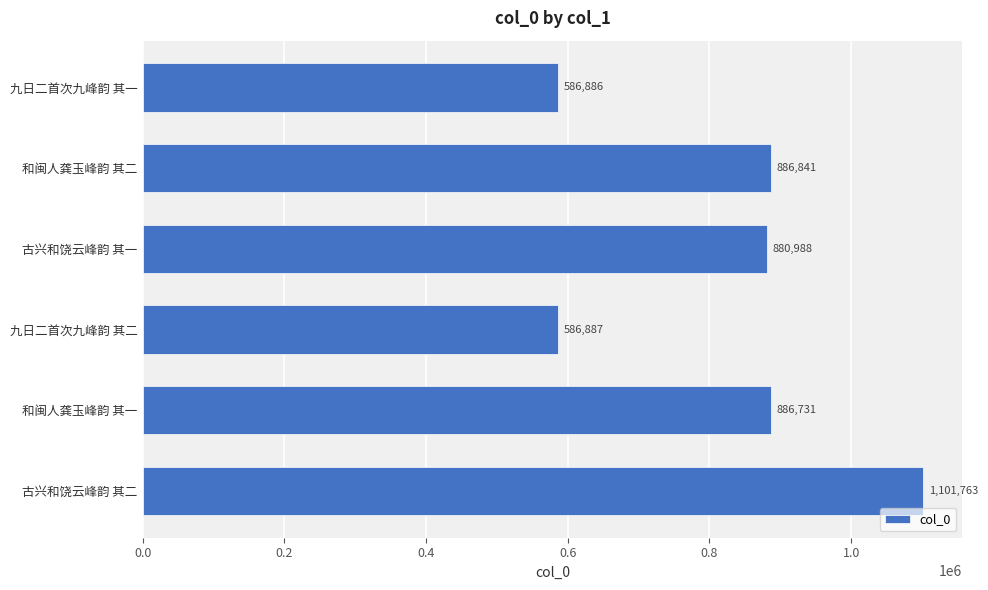

Where is the data nearest to the value 844324?

古兴和饶云峰韵 其一